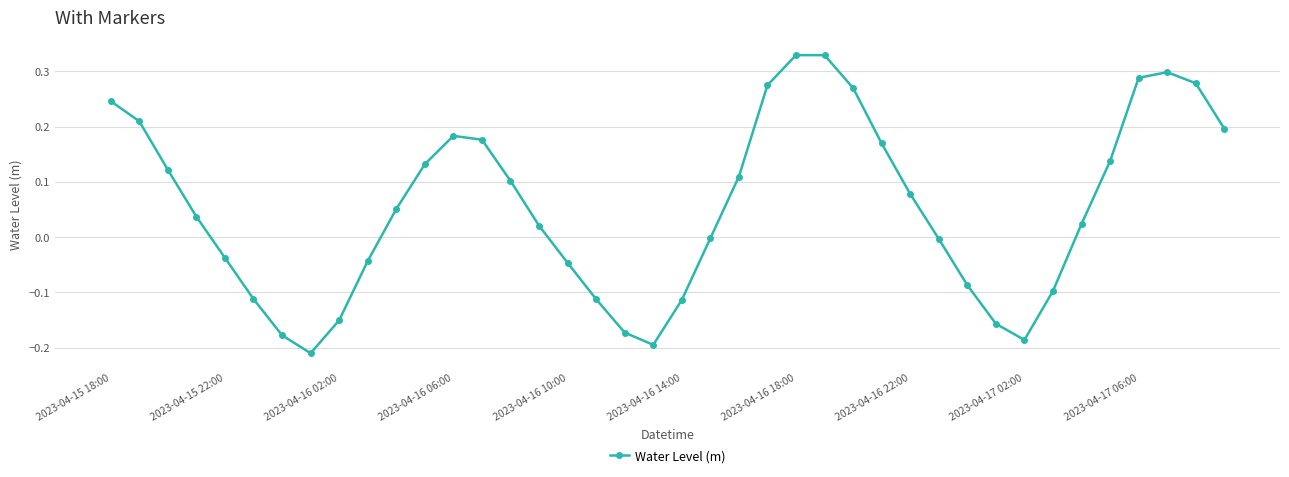

What is the difference between the second highest and minimum values?

0.5